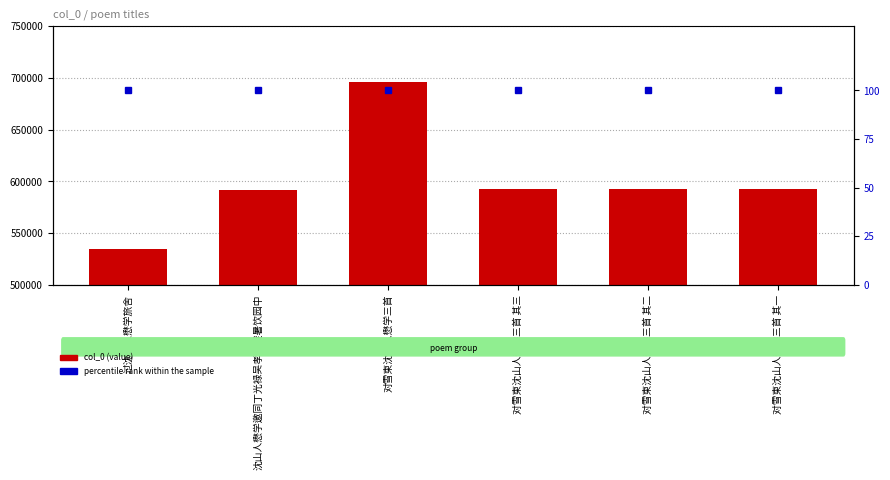

At how many categories does at least one series exceed 524858?

6